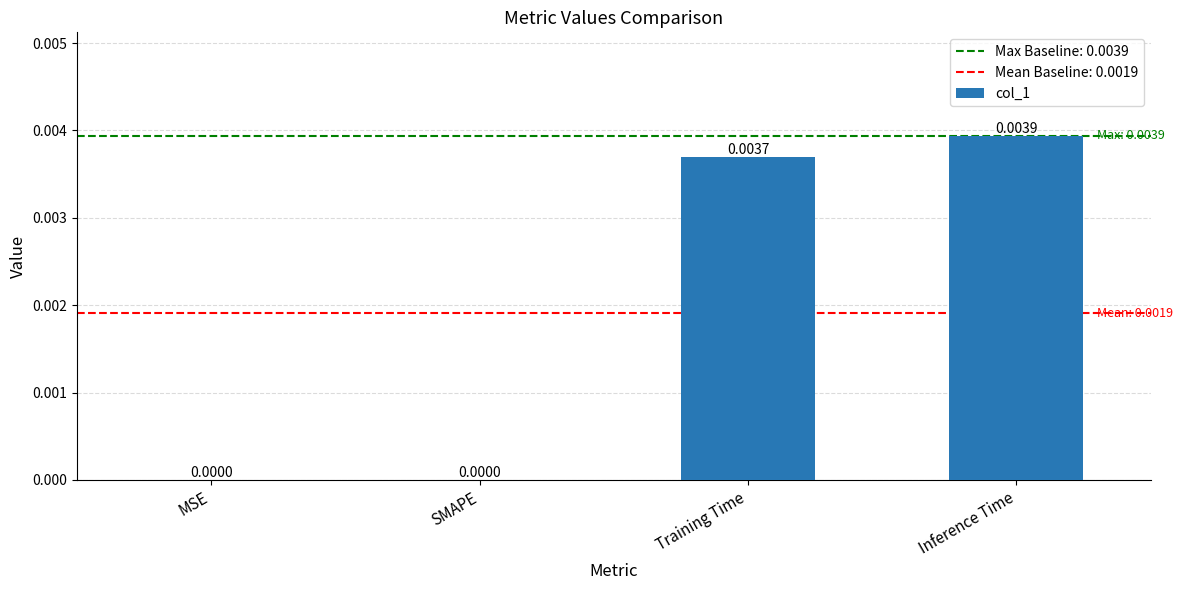

Which category has the highest value across all series?

Inference Time